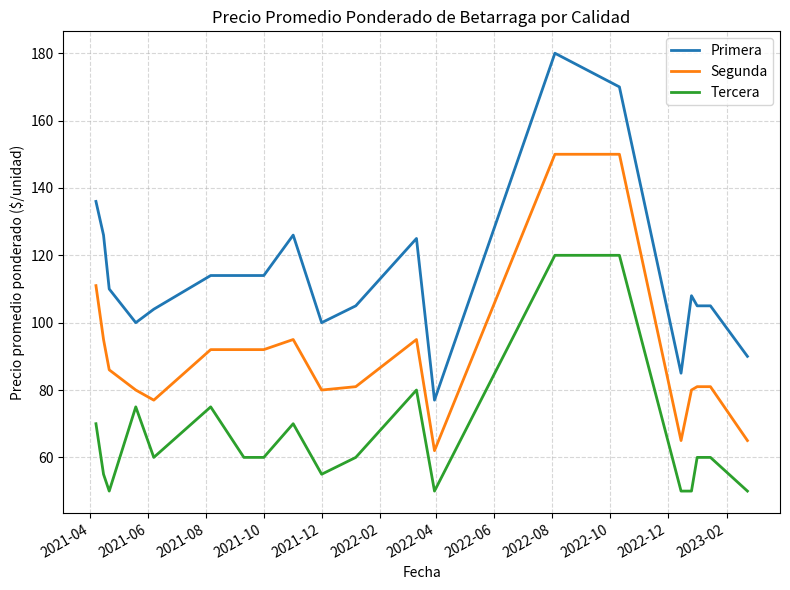

What is the lowest value of the Primera series?

77